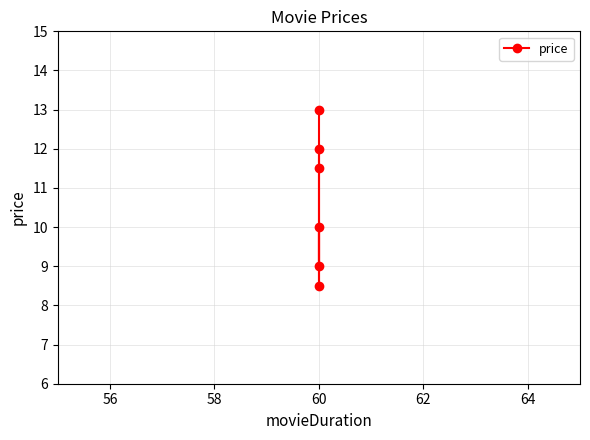

Which has a higher value, 64 or 58?

64